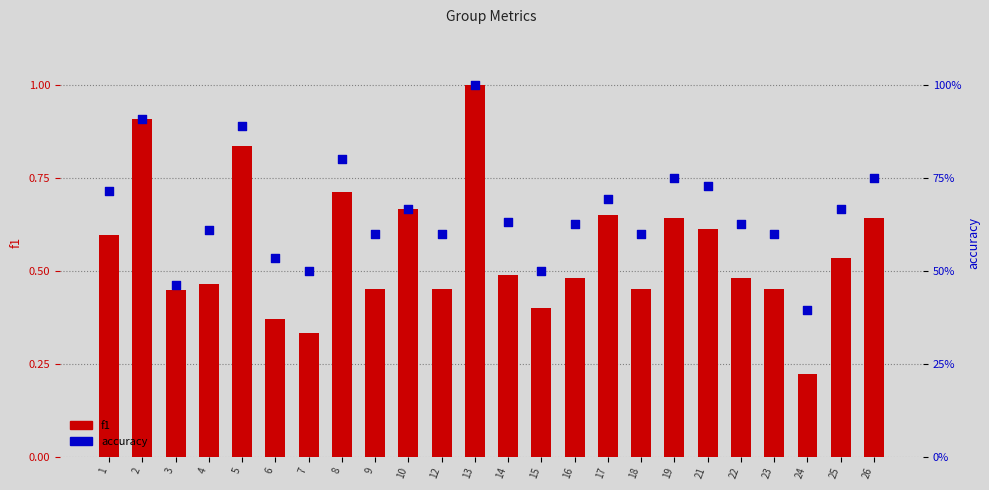

Which series reaches the minimum Y coordinate?

f1